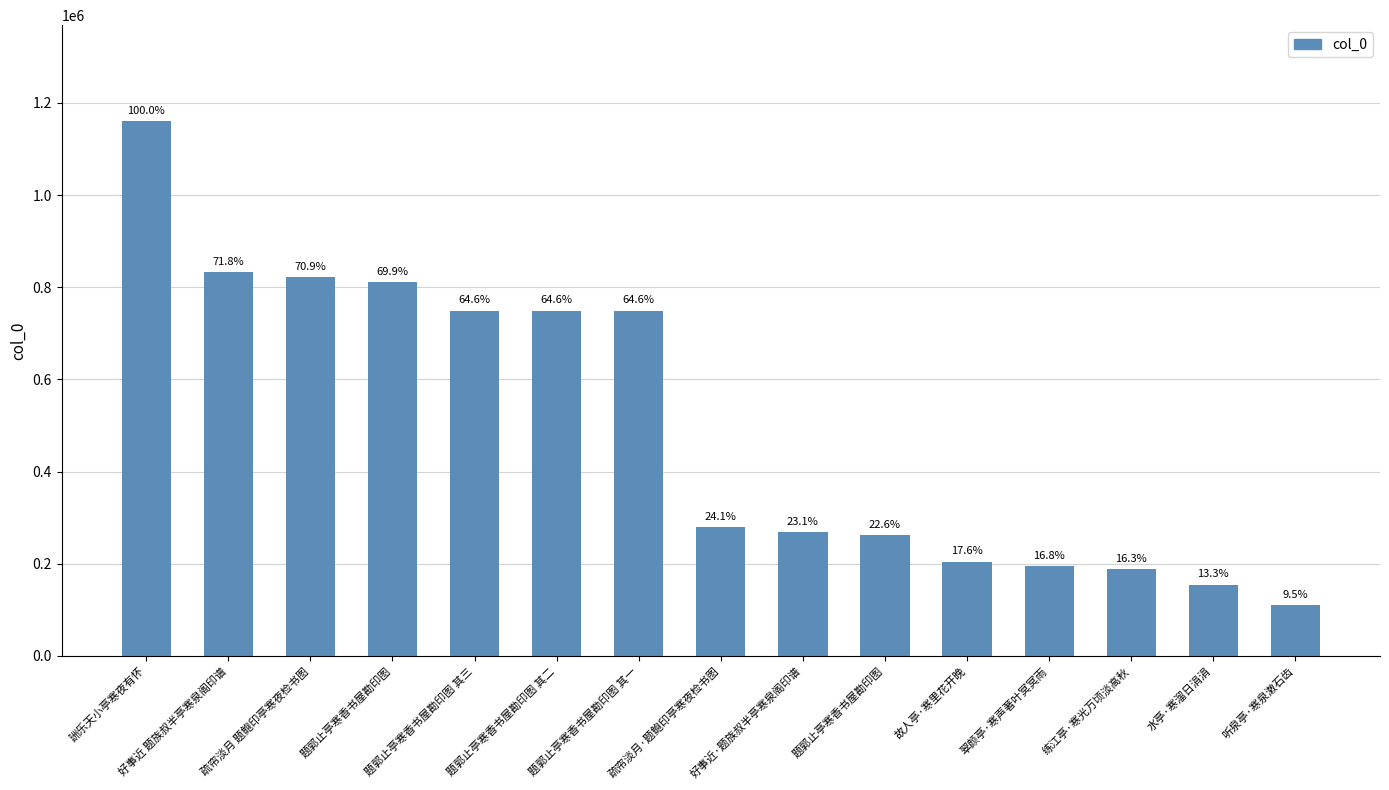

How many bars are there in total?

15